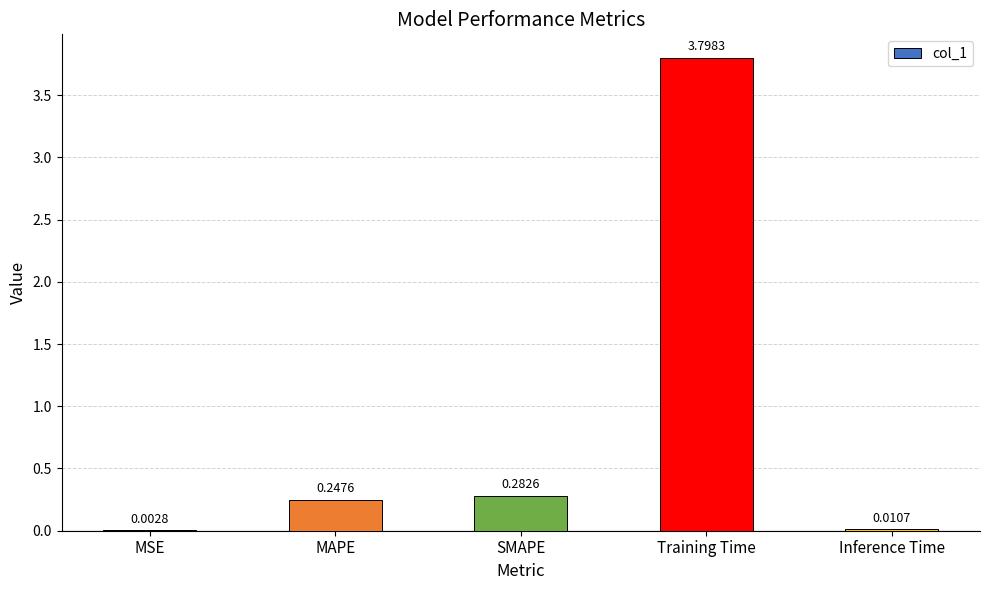

Which category has the highest value across all series?

Training Time